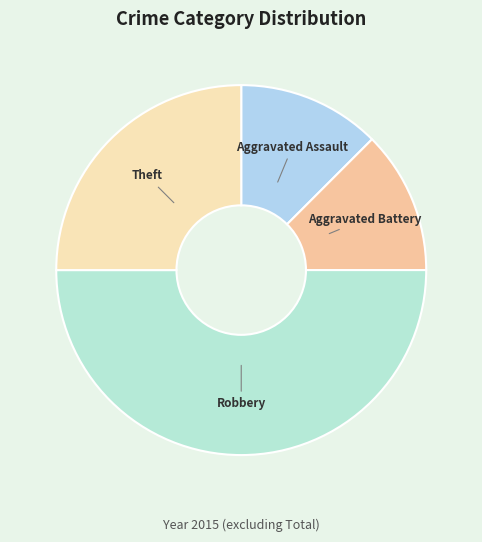

Count the number of slices in the pie.

4